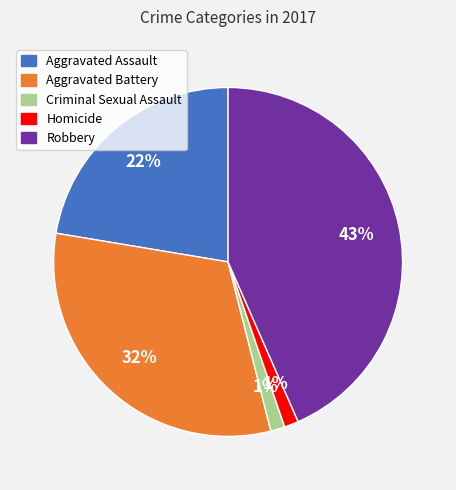

Count the number of slices in the pie.

5